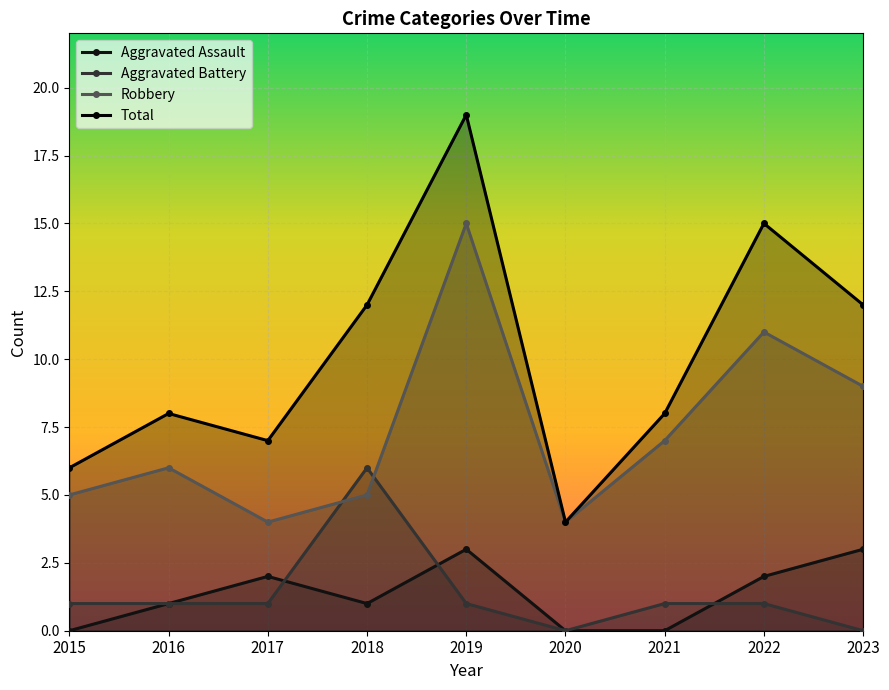

Where is the first local minimum for Aggravated Assault?

2018